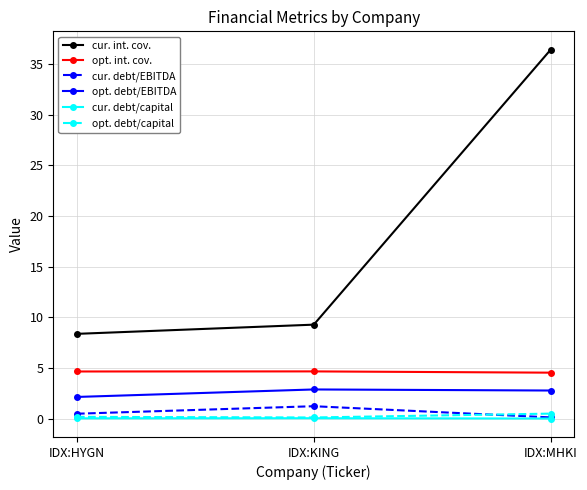

At which category does the chart reach its peak across all series?

IDX:MHKI